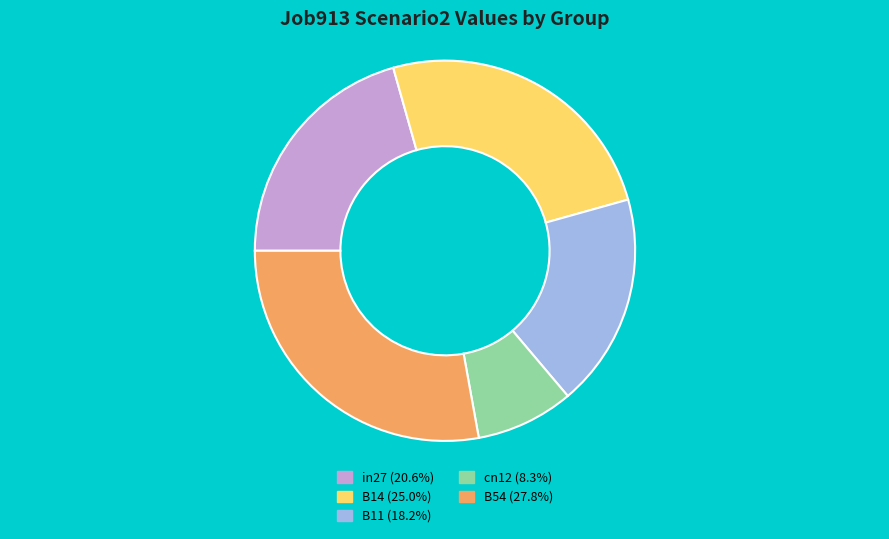

Is there a majority slice in this chart?

No